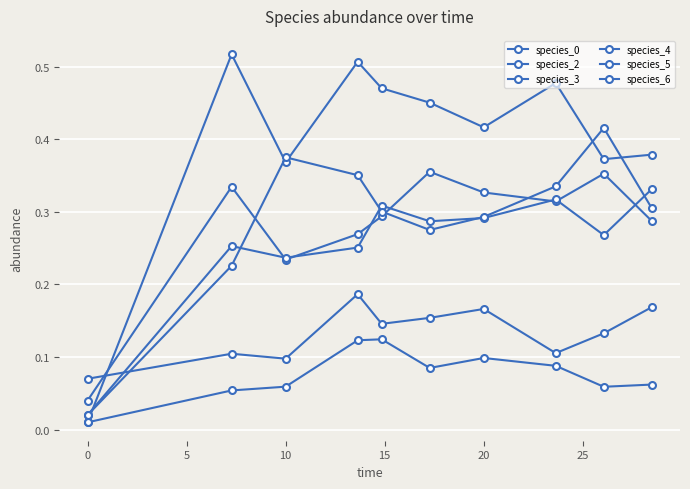

Does the chart have visible grid lines?

Yes